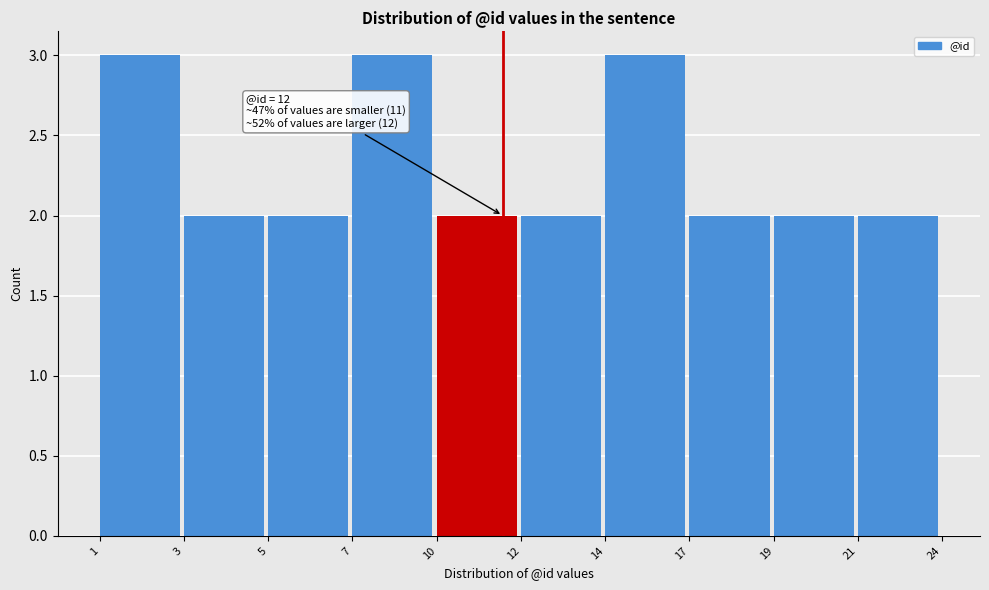

Reading right to left, what are all the values shown in this chart?

2	2	2	3	2	2	3	2	2	3